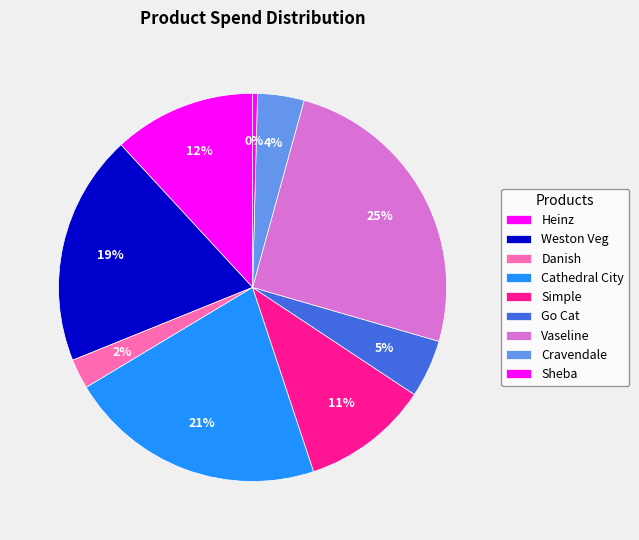

Count the number of slices in the pie.

9